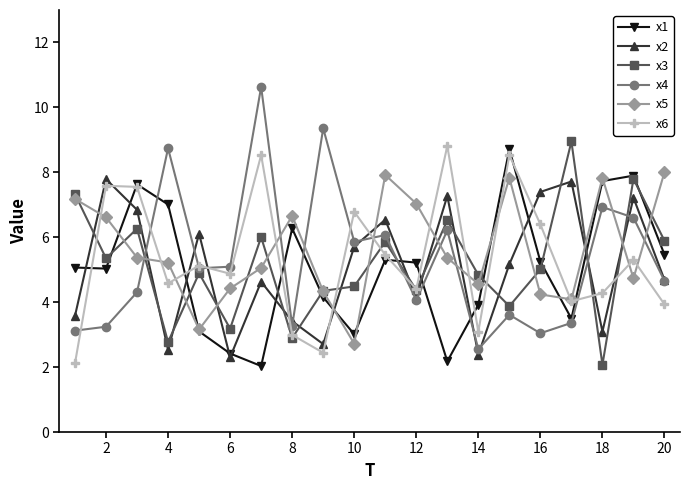

Which series has the largest range (max minus min)?

x4